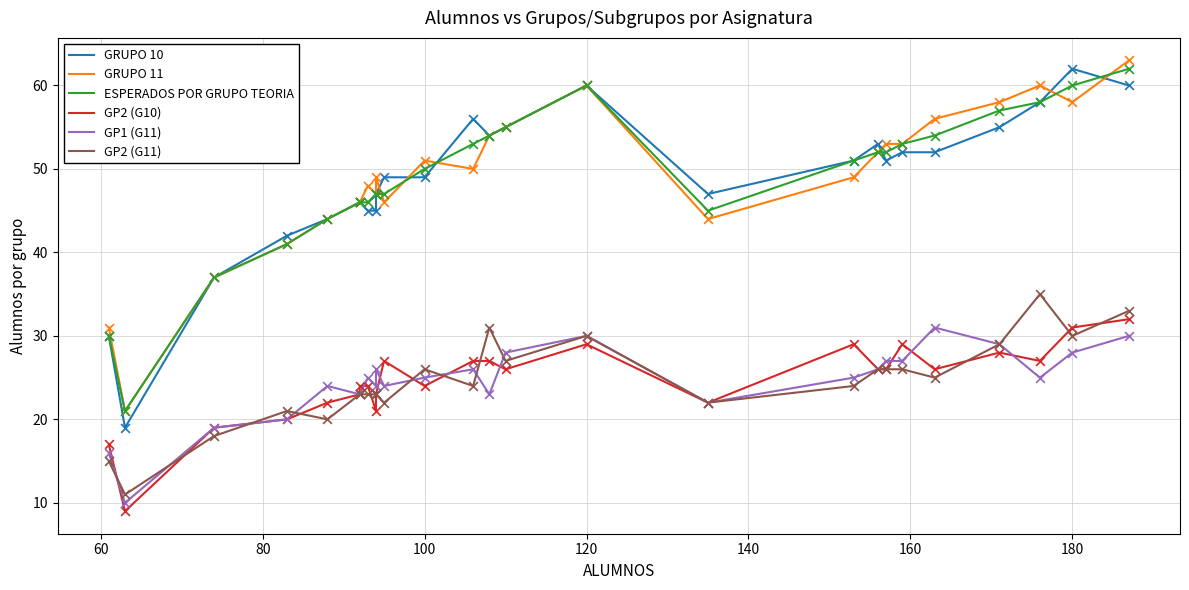

Which series contains the highest Y value?

GRUPO 11